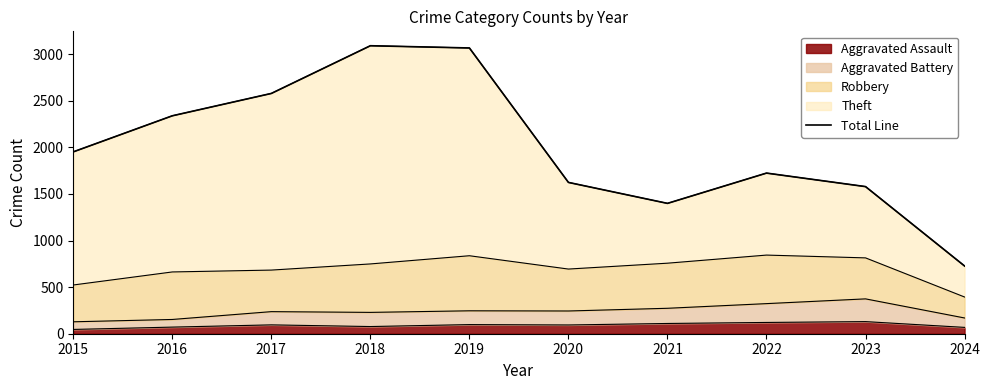

List the labels in order of value, largest first.

2018, 2019, 2017, 2016, 2015, 2022, 2020, 2023, 2021, 2024